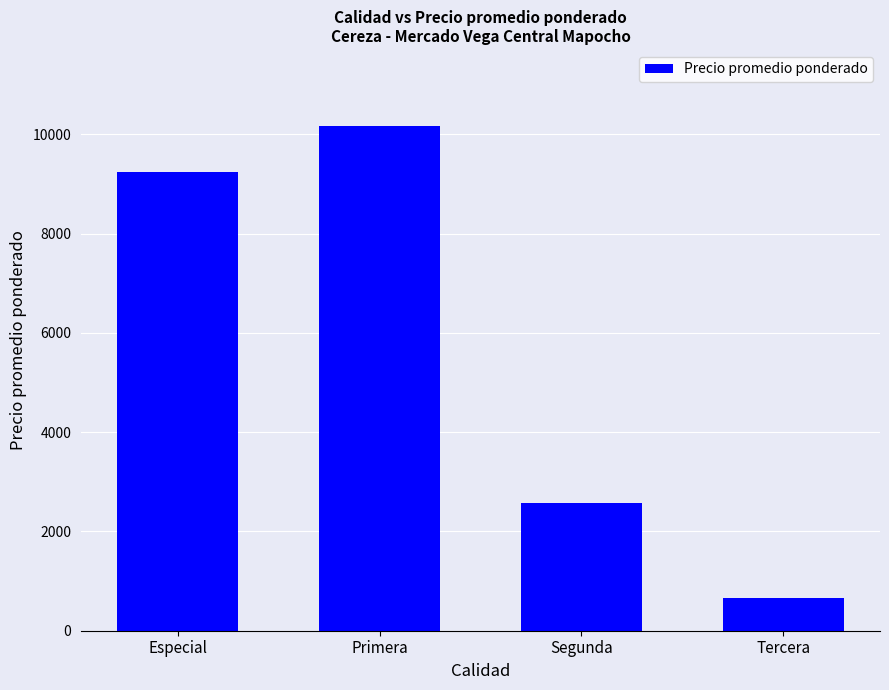

How many bars are there in total?

4